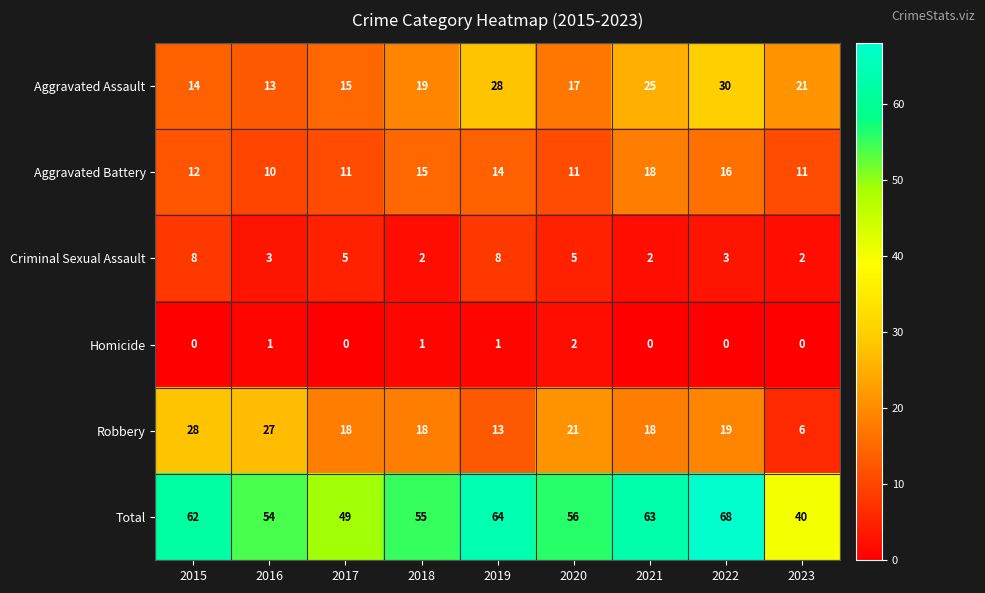

What is the difference between the maximum and second lowest values in the Aggravated Battery series?

7